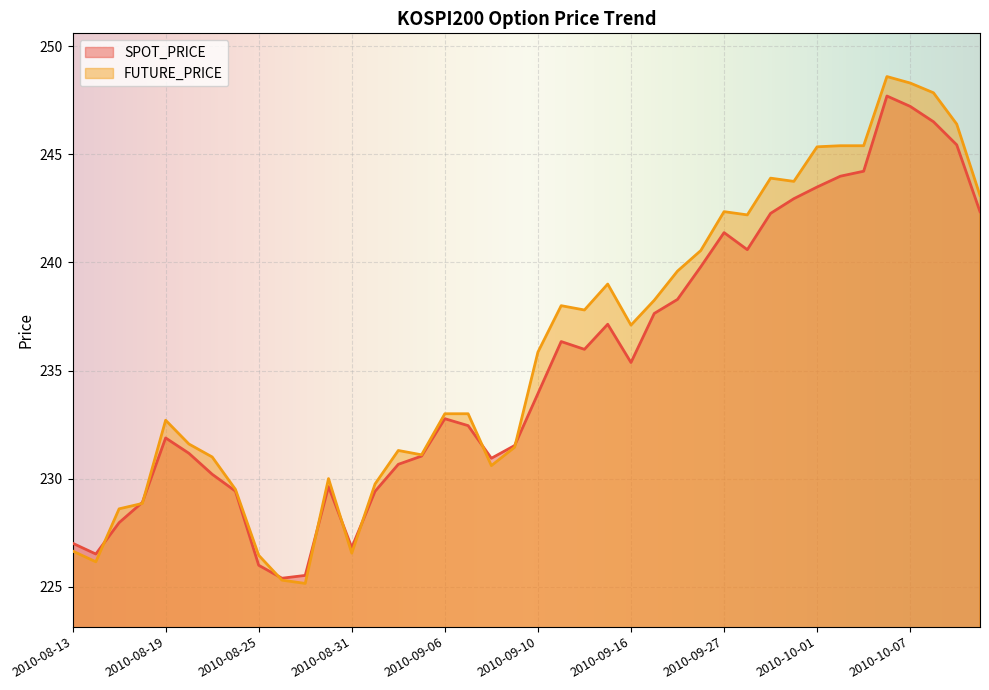

List the series in order of their peak value, highest first.

FUTURE_PRICE, SPOT_PRICE